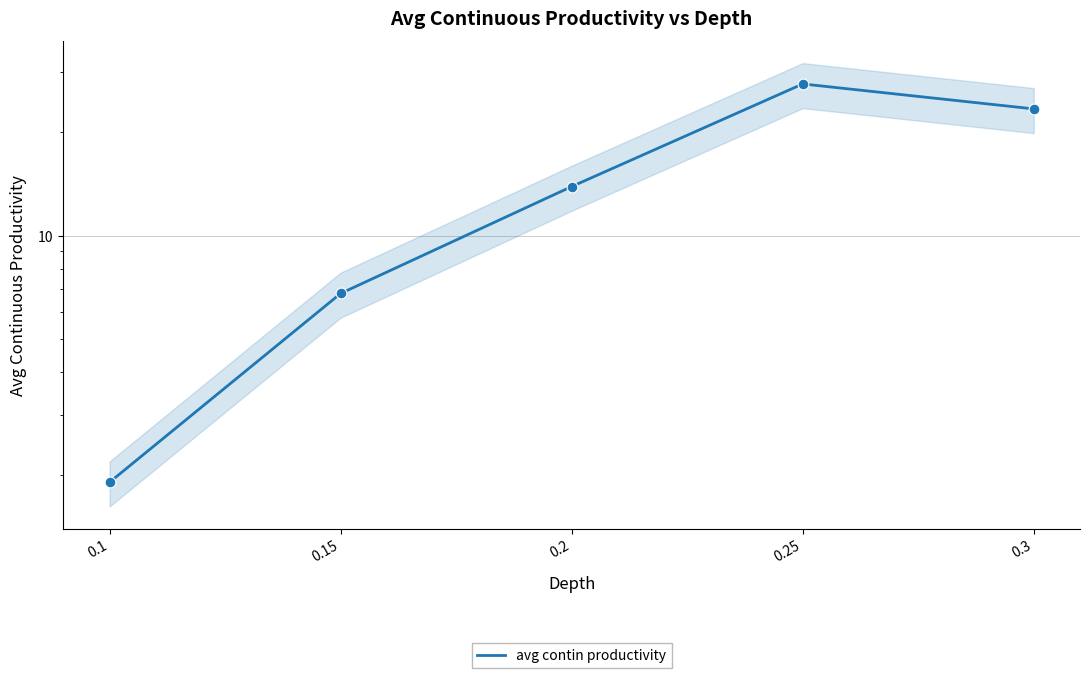

Between 0.1 and 0.3, which is larger?

0.3